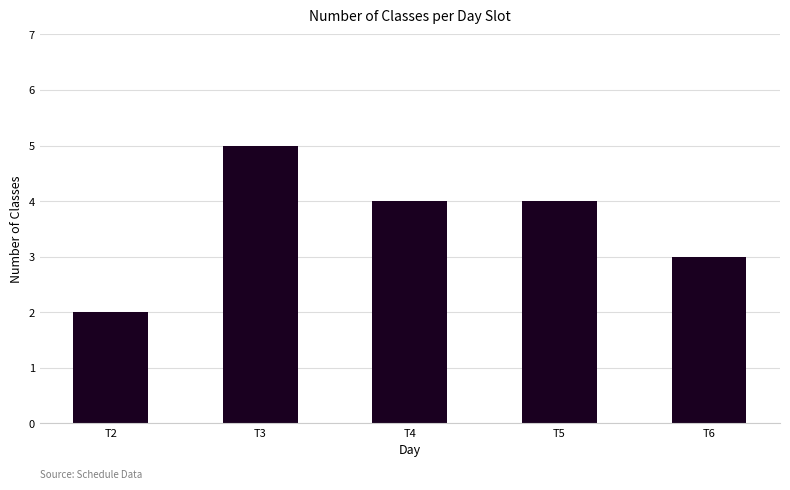

Count the values in the range 3 to 4.

3